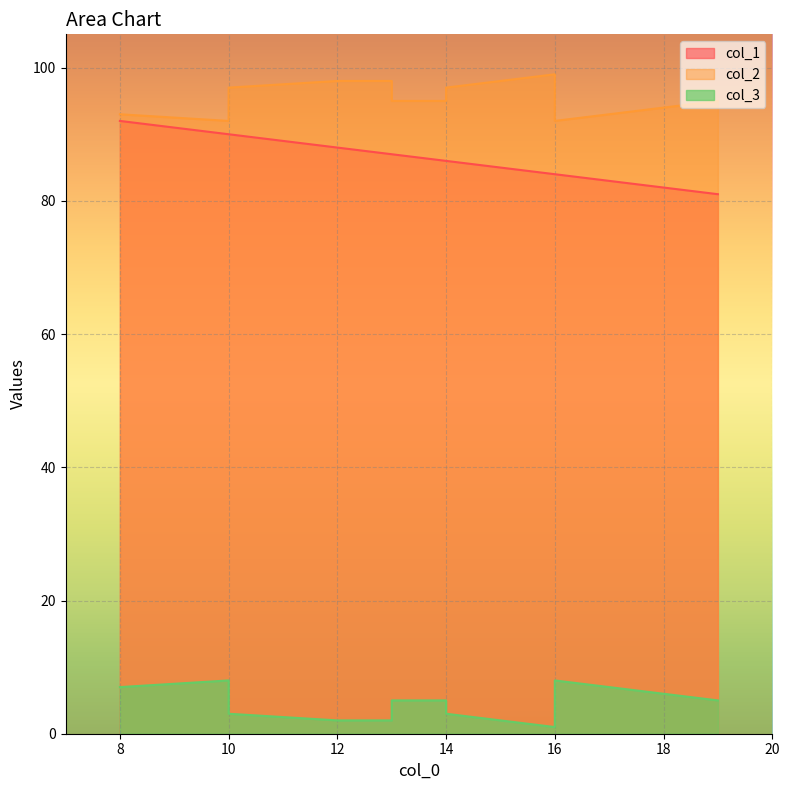

What is the total value across all series at 14?

186